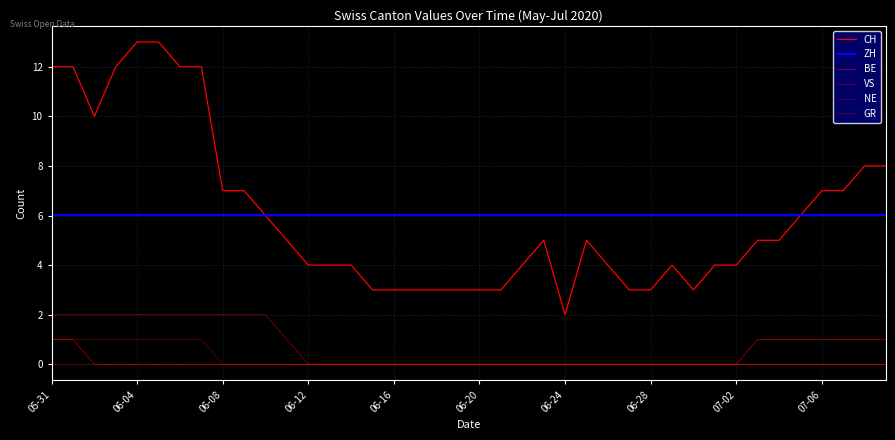

Which category has the highest value in the VS series?

05-31